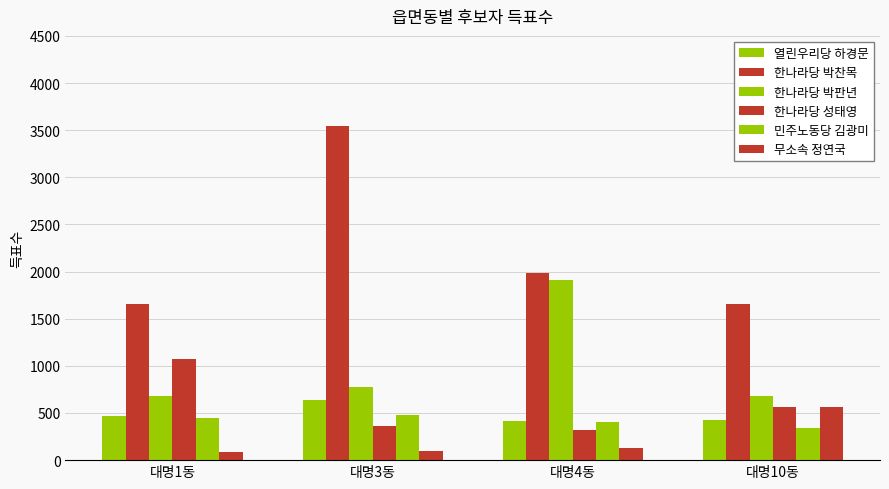

Is the value of 열린우리당 하경문 at 대명4동 greater than the value of 한나라당 성태영 at 대명4동?

Yes